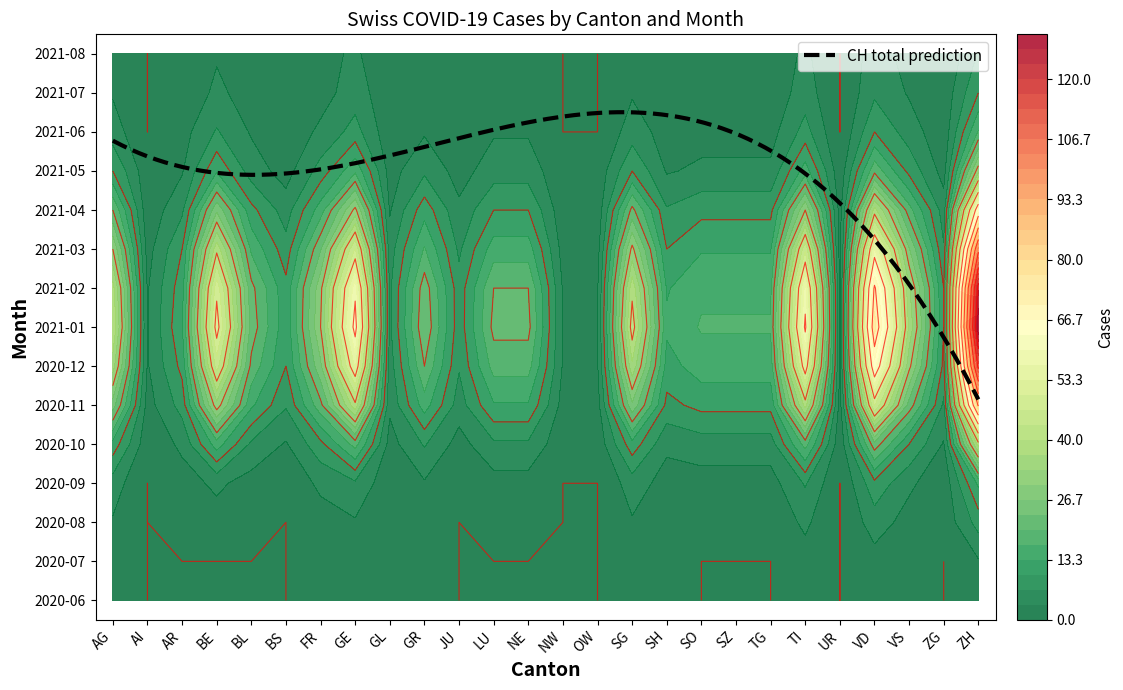

At which label does GR first exceed 15?

AG